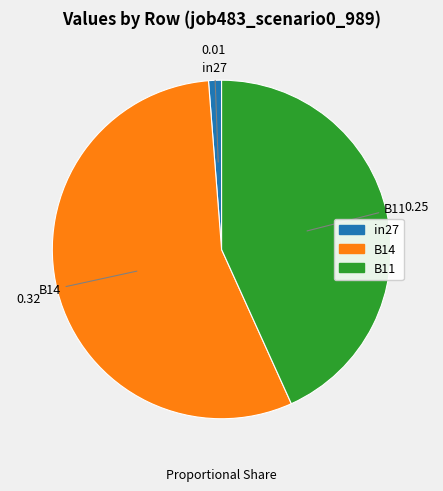

Do B11 and B14 together represent more than half of the pie?

Yes